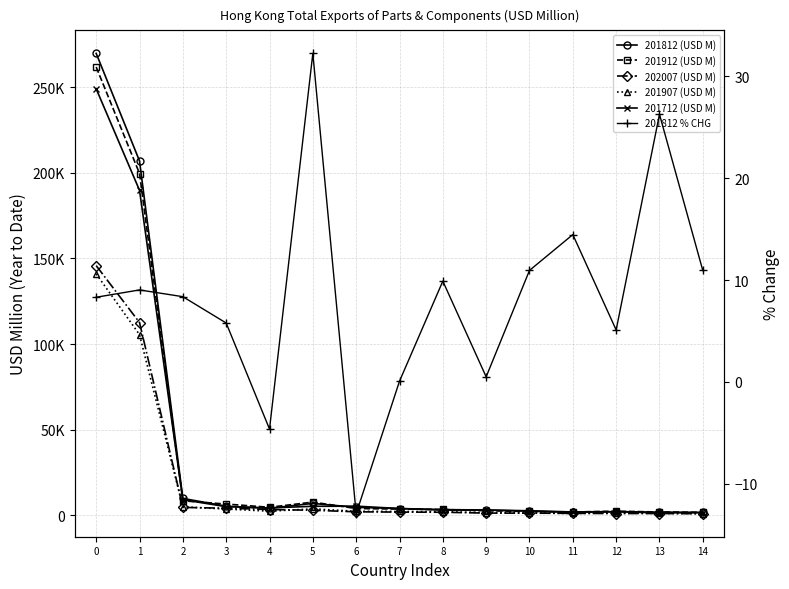

How many values in the 201712 (USD M) series exceed 3946?

8